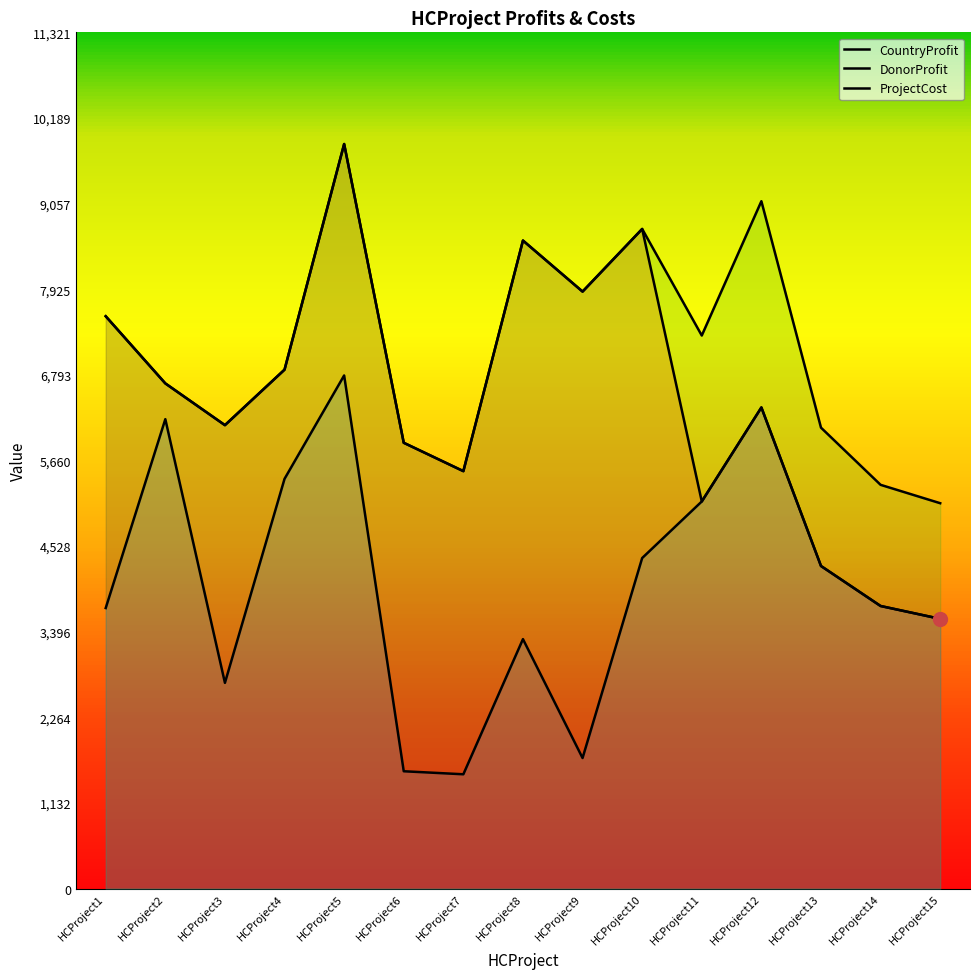

What is the spread (max minus min) of values at HCProject4?

1444